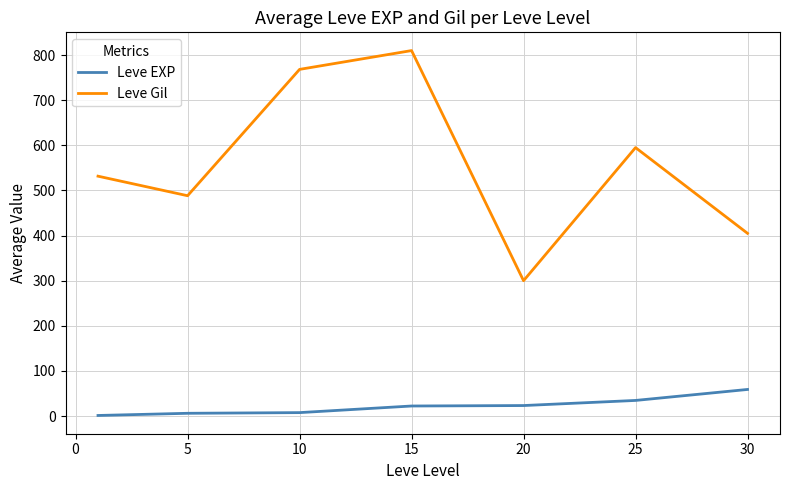

What is the maximum value shown in the chart?

810.0